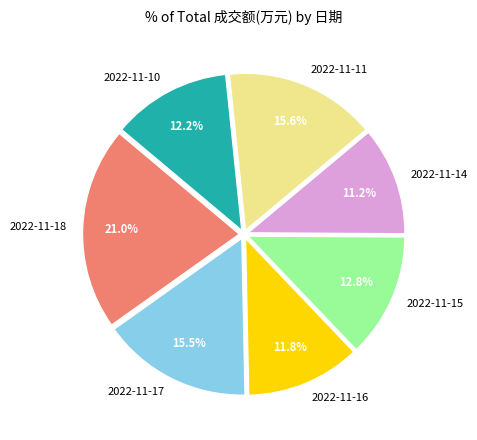

What portion of the pie excludes 2022-11-14?

88.8%